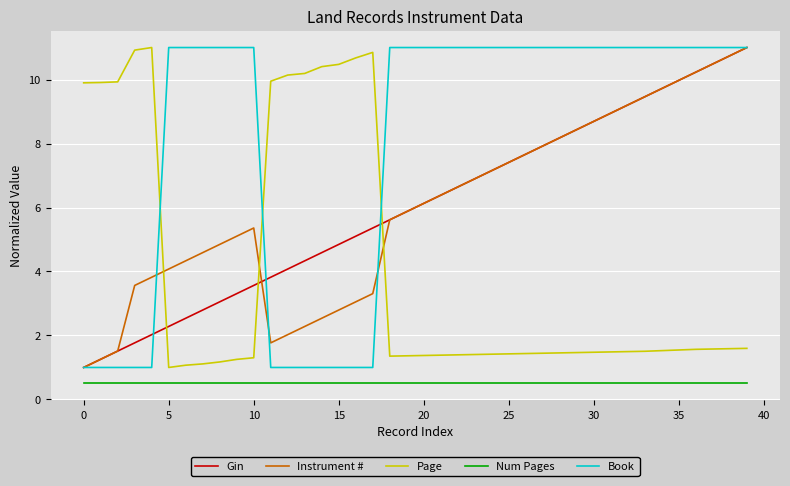

True or false: Instrument # and Num Pages intersect in this chart.

False